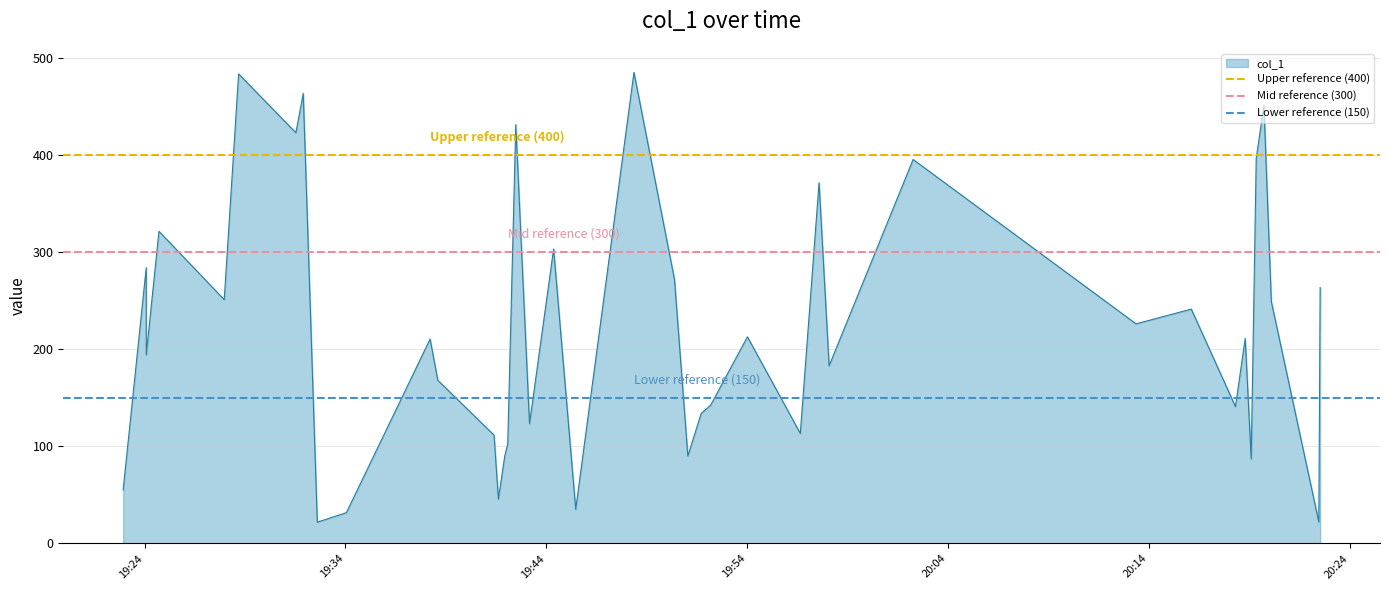

True or false: Mid reference (300) has a value of 134 at 19:24.

False